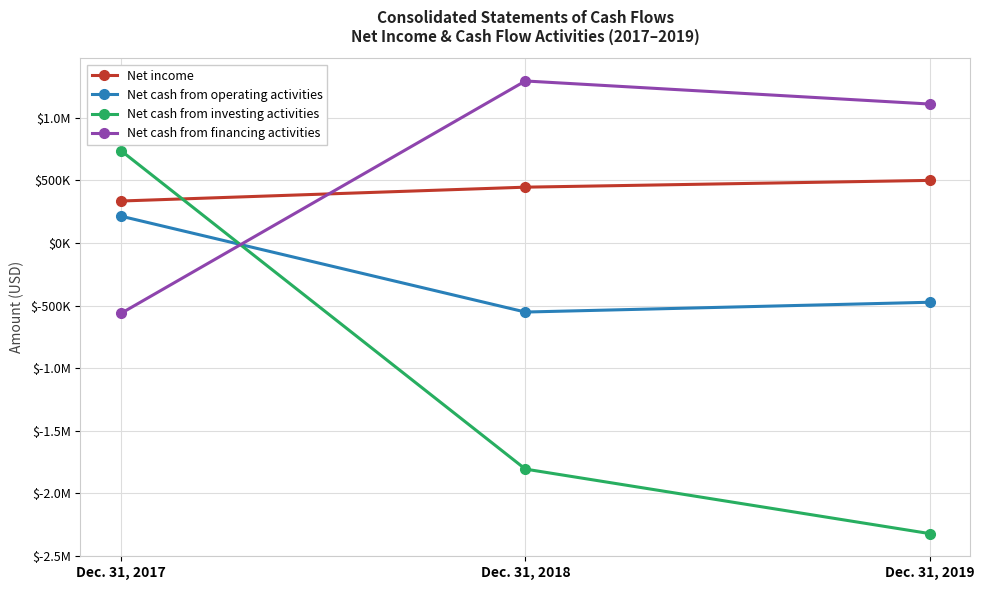

What are all the series names shown in the legend?

Net income, Net cash from operating activities, Net cash from investing activities, Net cash from financing activities